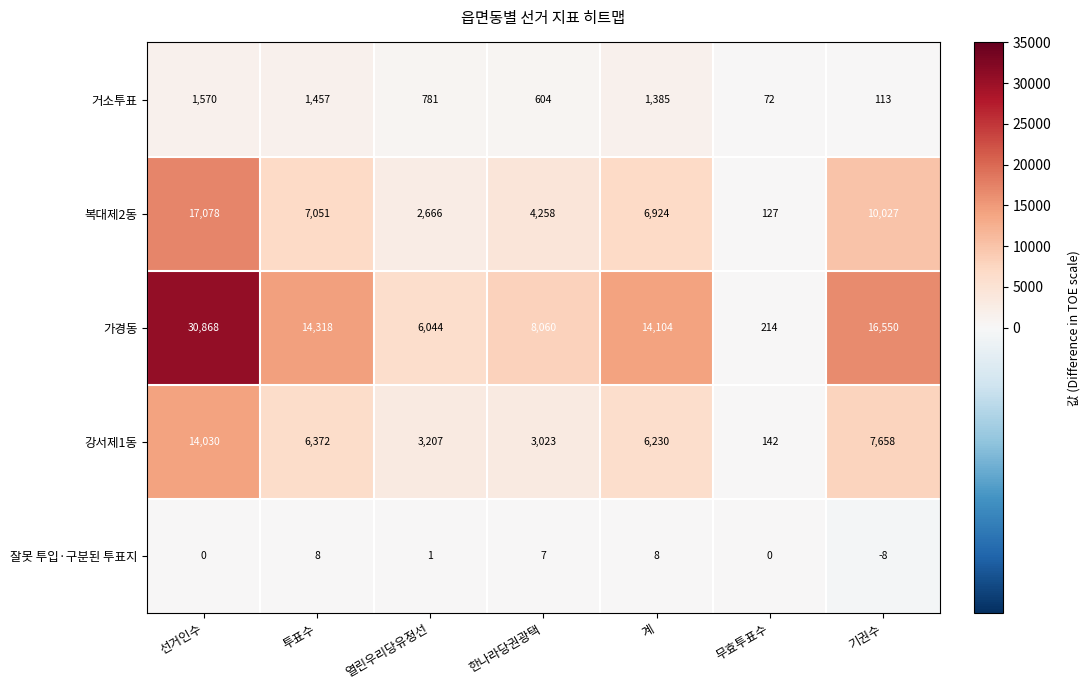

What is the sum of the 강서제1동 values at 한나라당권광택 and 무효투표수?

3165